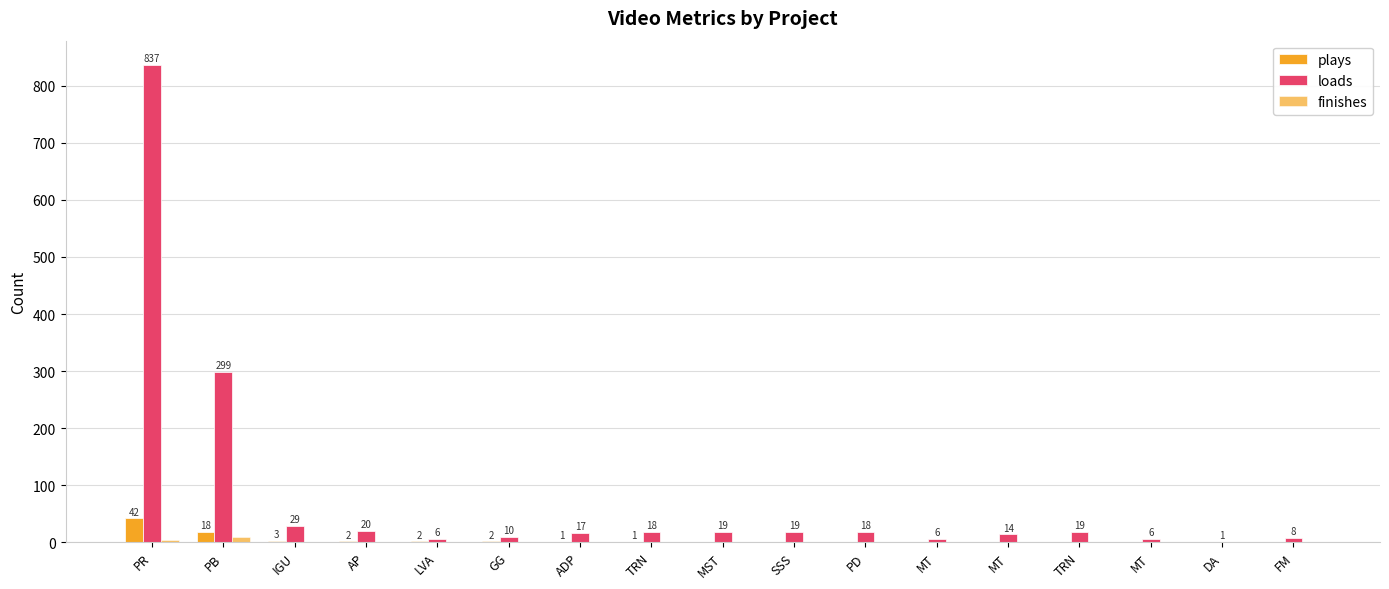

How many groups of bars are there?

17